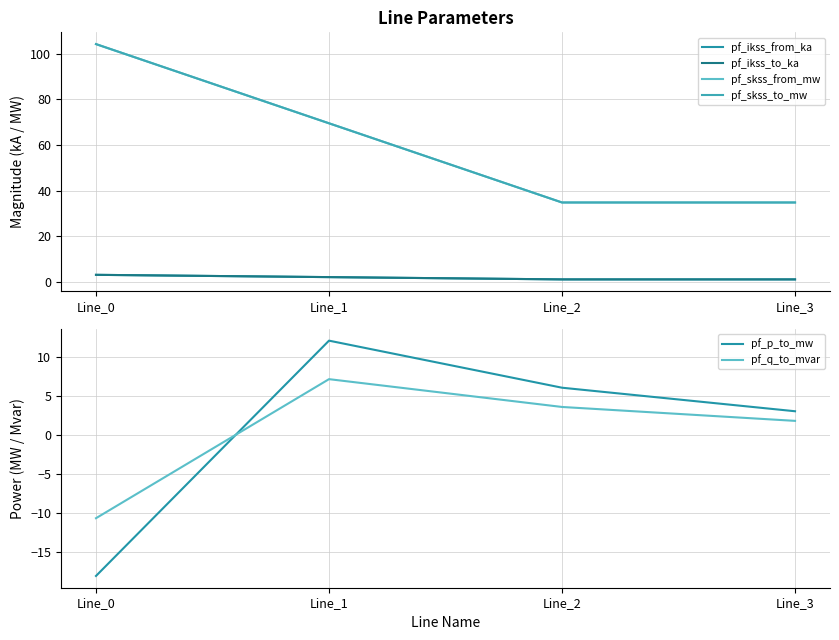

The value of pf_ikss_from_ka at Line_3 is 0.6. True or false?

False